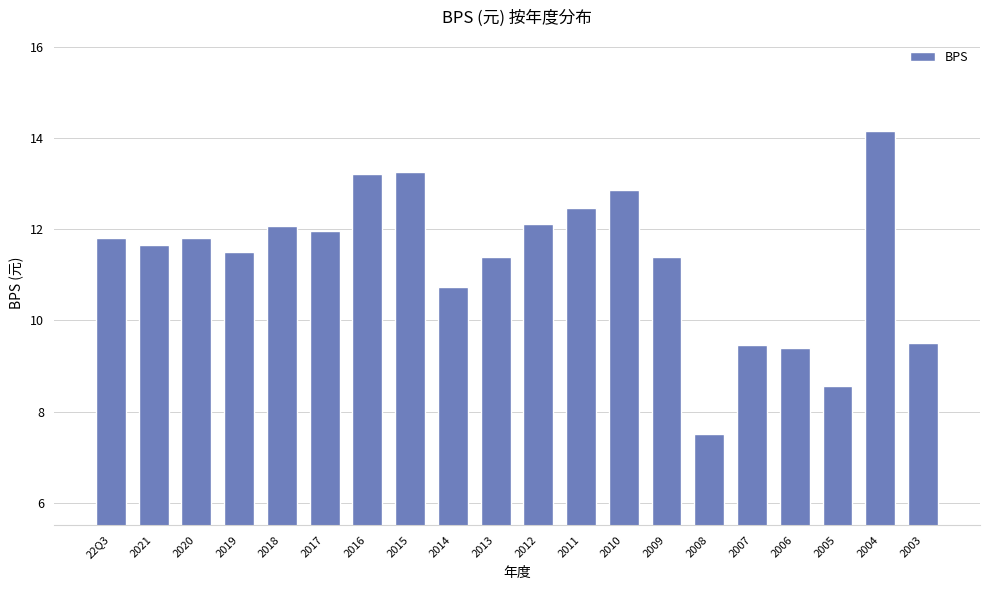

What is the difference between the second highest and minimum values?

5.7